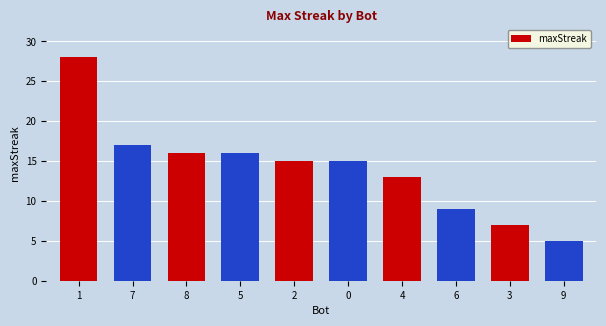

What is the value of the 3rd bar from the left?

16